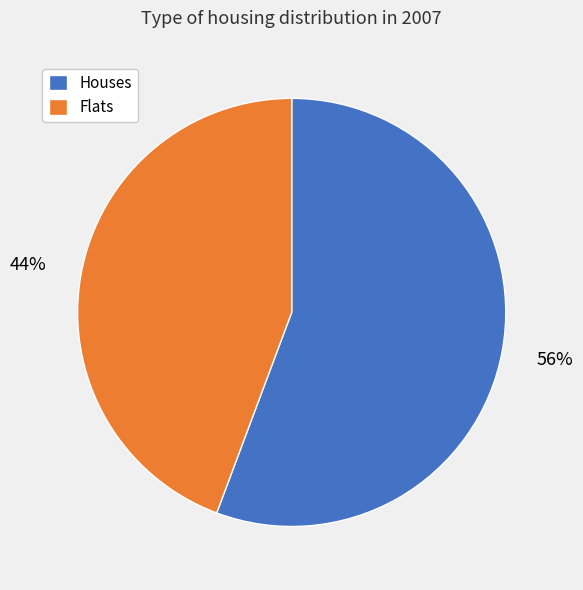

Is there a majority slice in this chart?

Yes